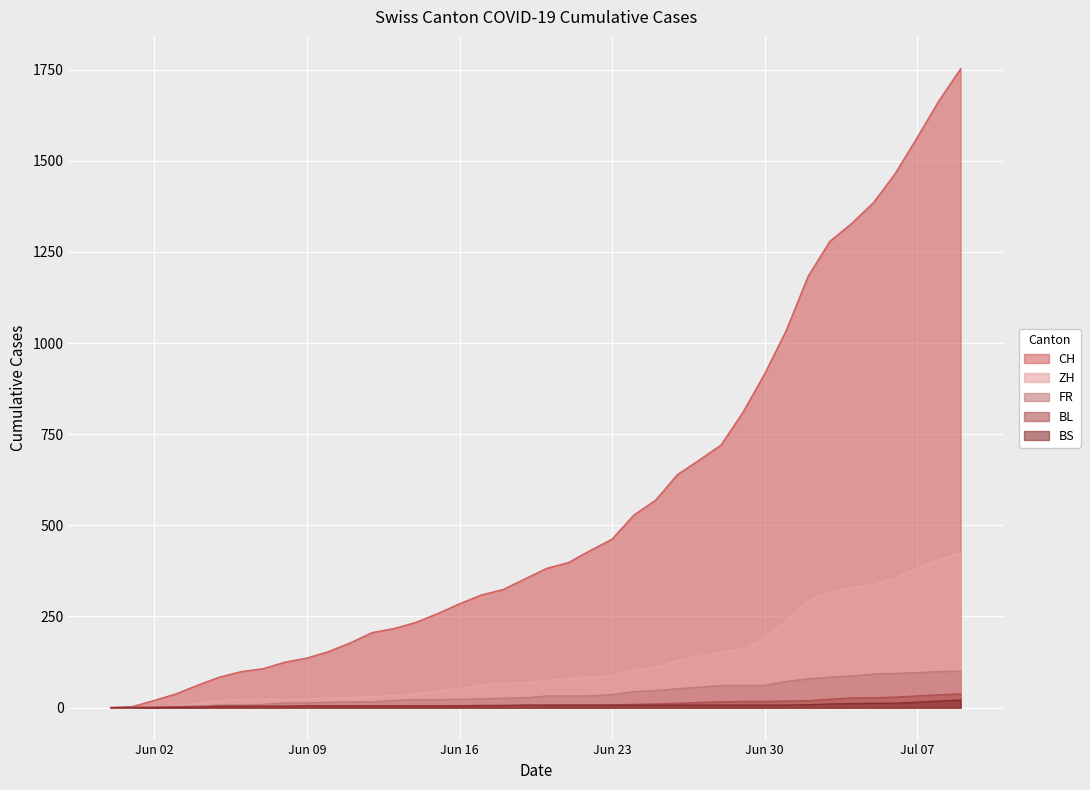

Which series has the widest spread of values?

CH